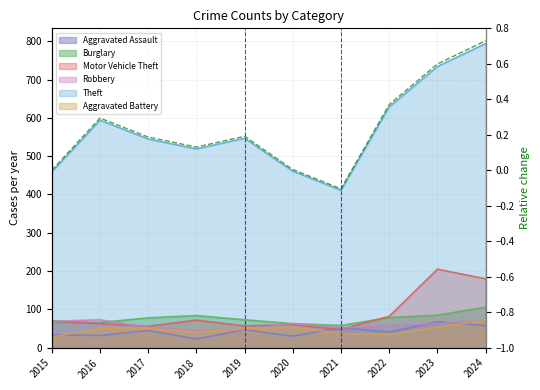

Between 2019 and 2022, which is larger?

2022